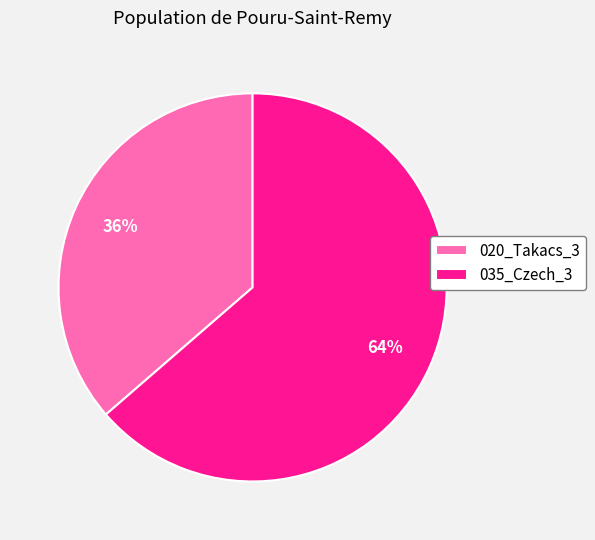

Is there any slice that represents more than half of the pie?

Yes